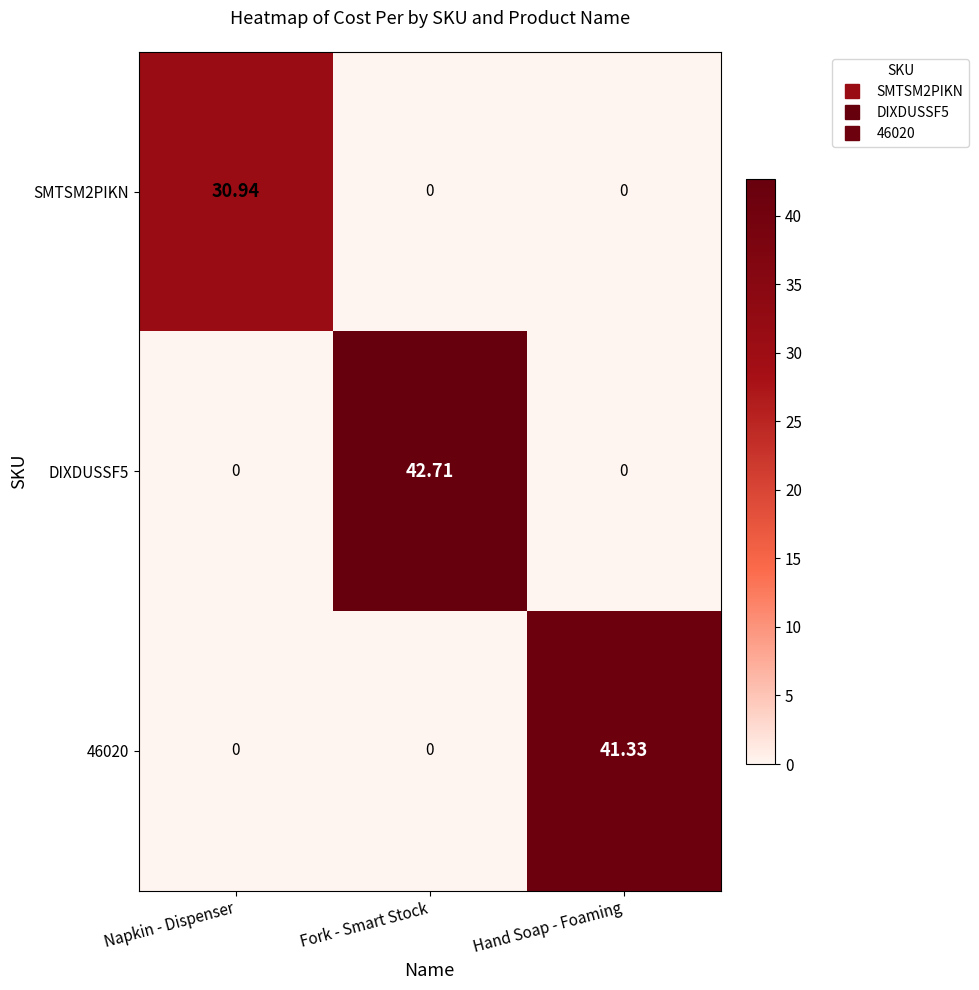

How many values in the 46020 series exceed 0?

1